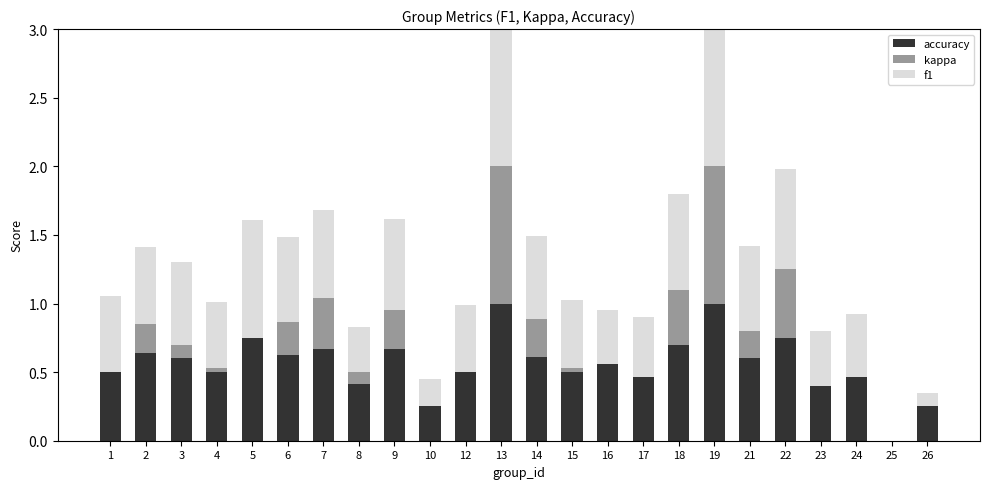

Is it true that accuracy equals 1.1 at 18?

False